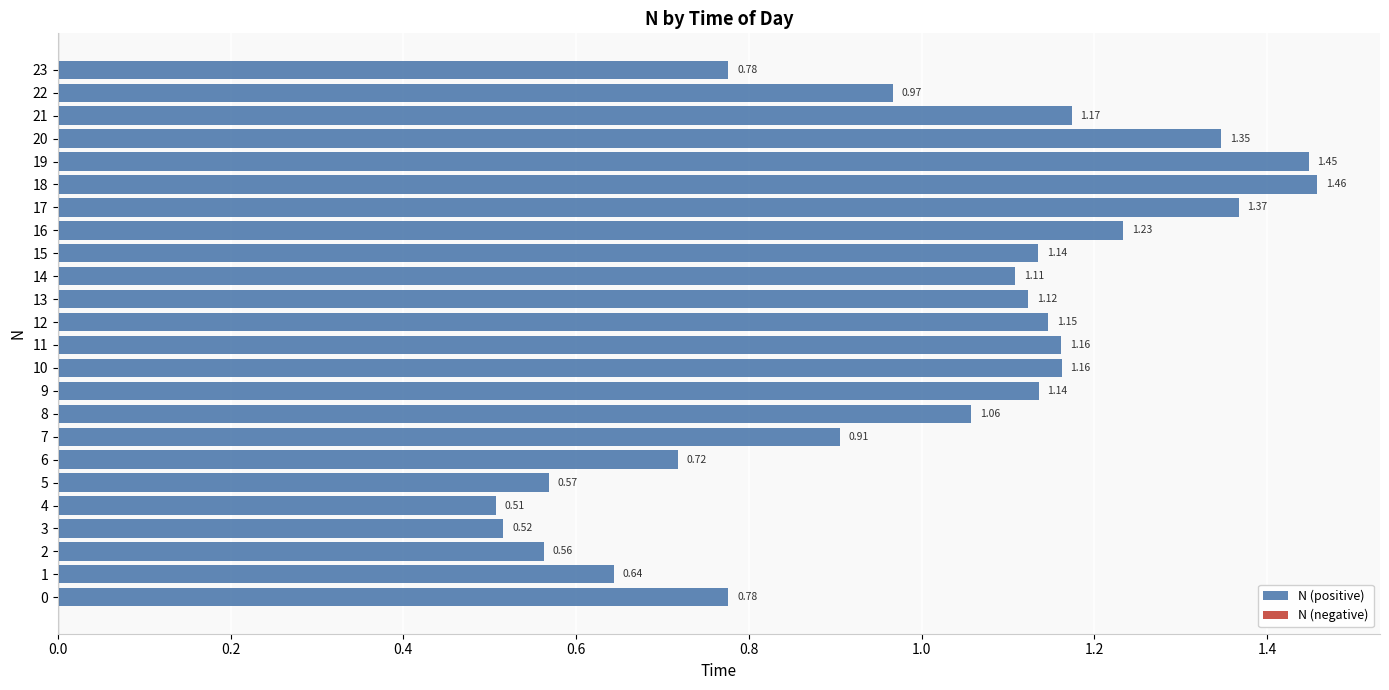

What is the sum of the values at 22 and 18?

2.4